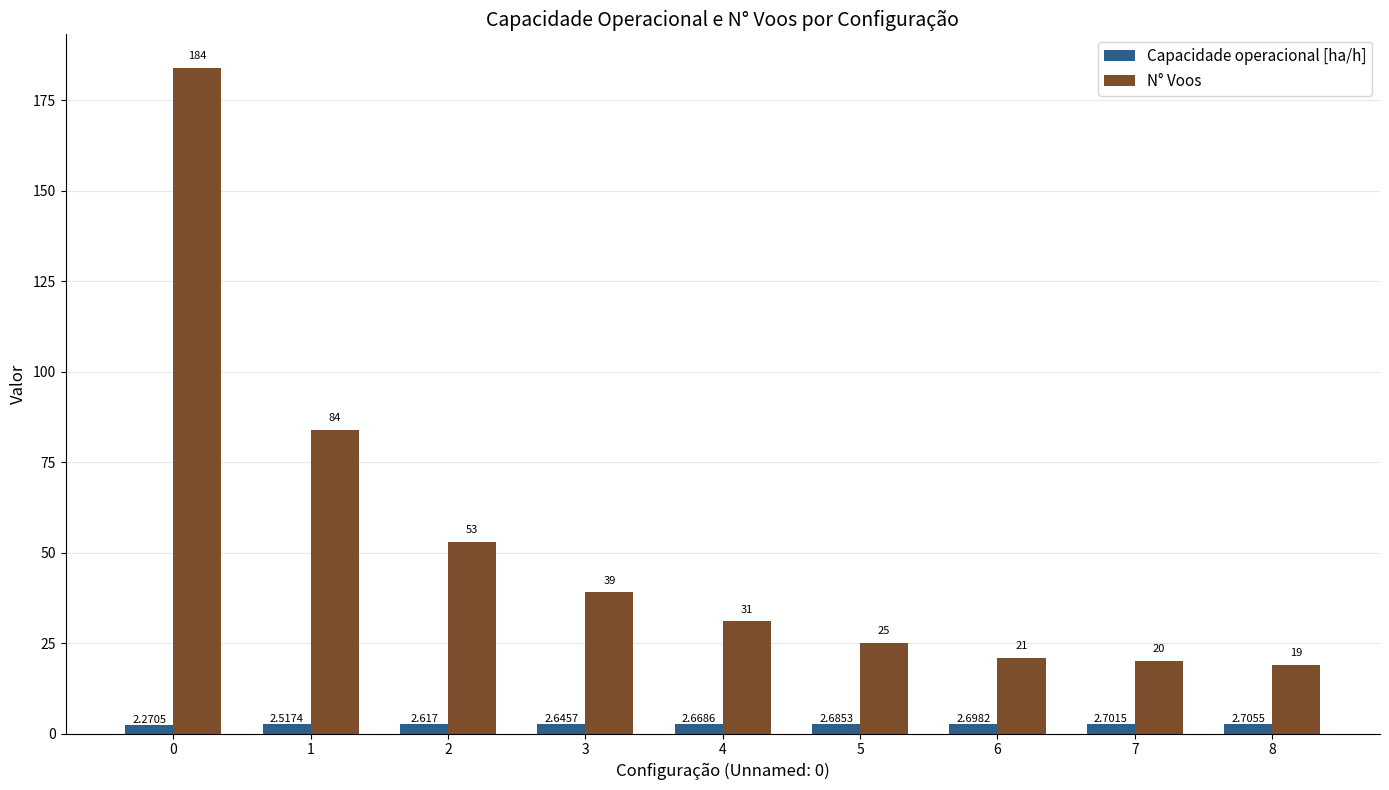

Which series changed the most between 2 and 4?

N° Voos